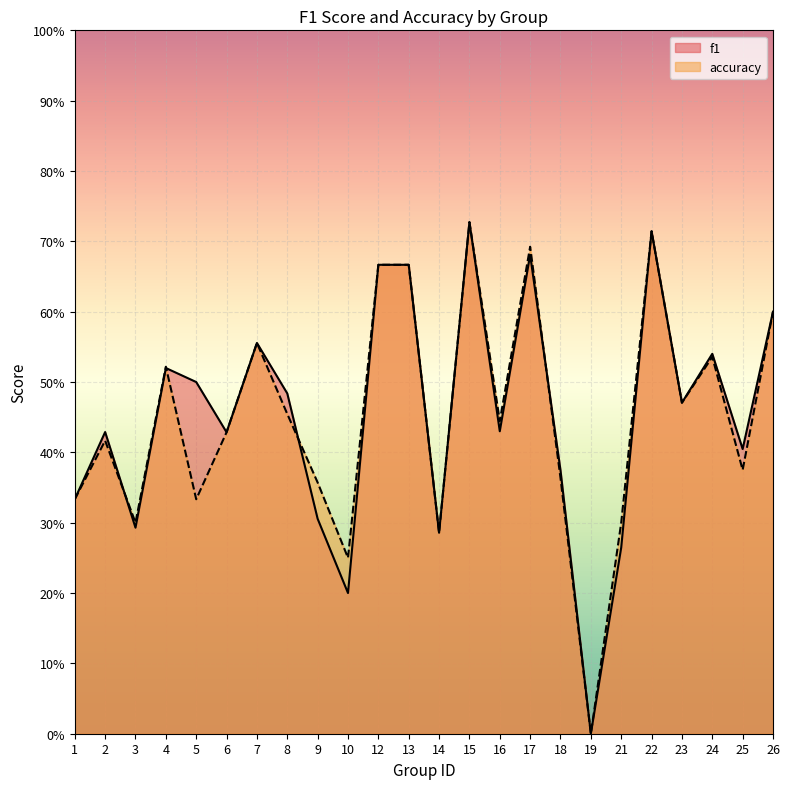

At how many categories does at least one series exceed 0?

23